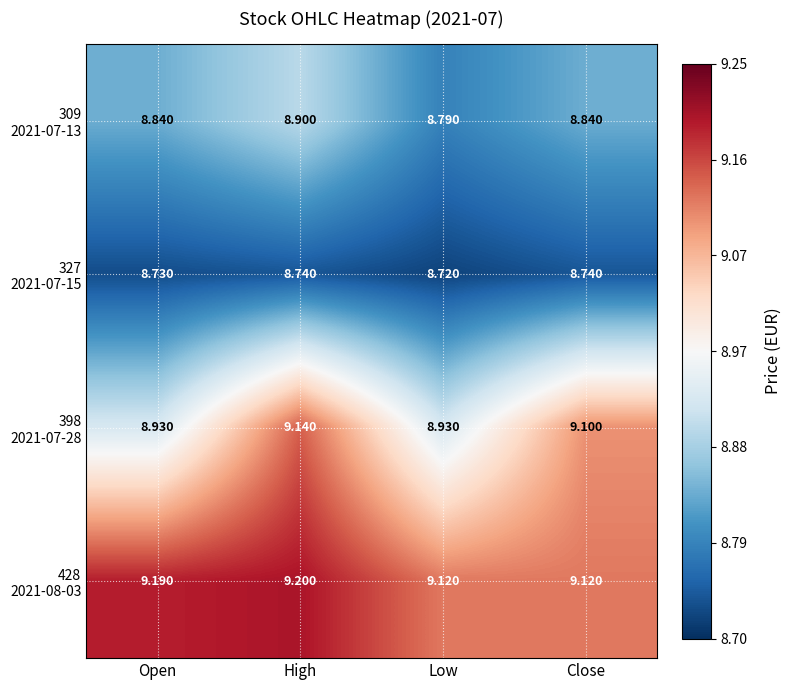

Which category has the lowest value across all series?

Low